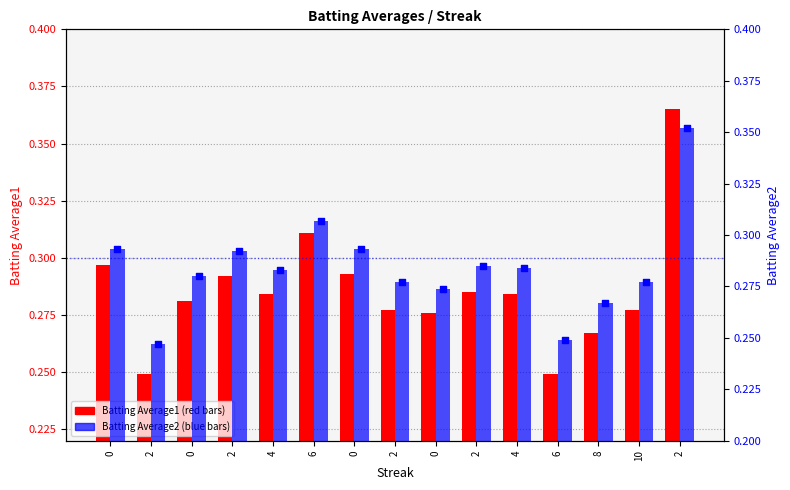

Which series has the largest total across all categories?

Batting Average1